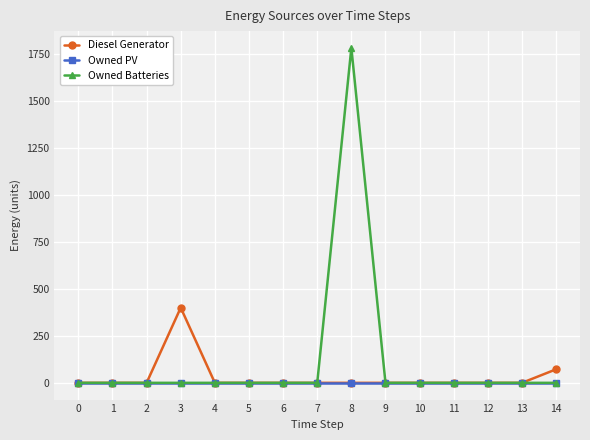

Is it true that Diesel Generator equals 231 at 12?

False